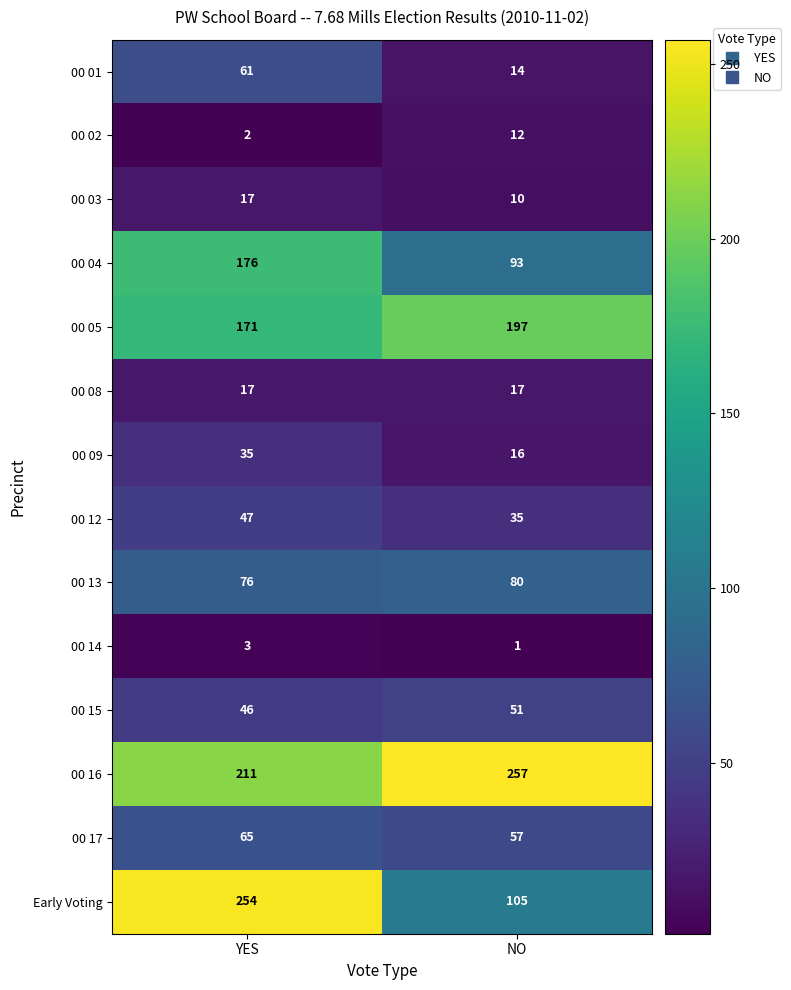

What is the difference between the 00 13 values at YES and NO?

4